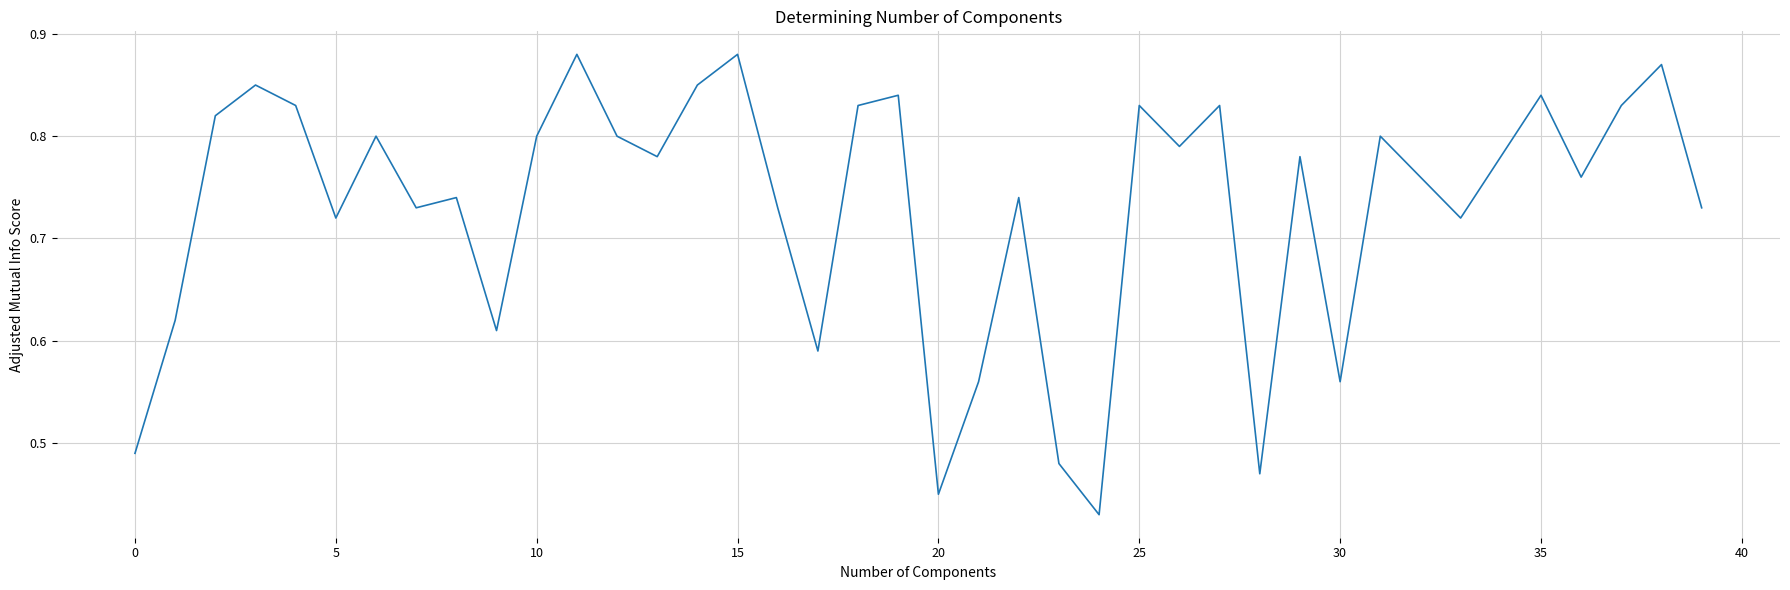

True or false: the data has more than 1 interior local peaks.

True